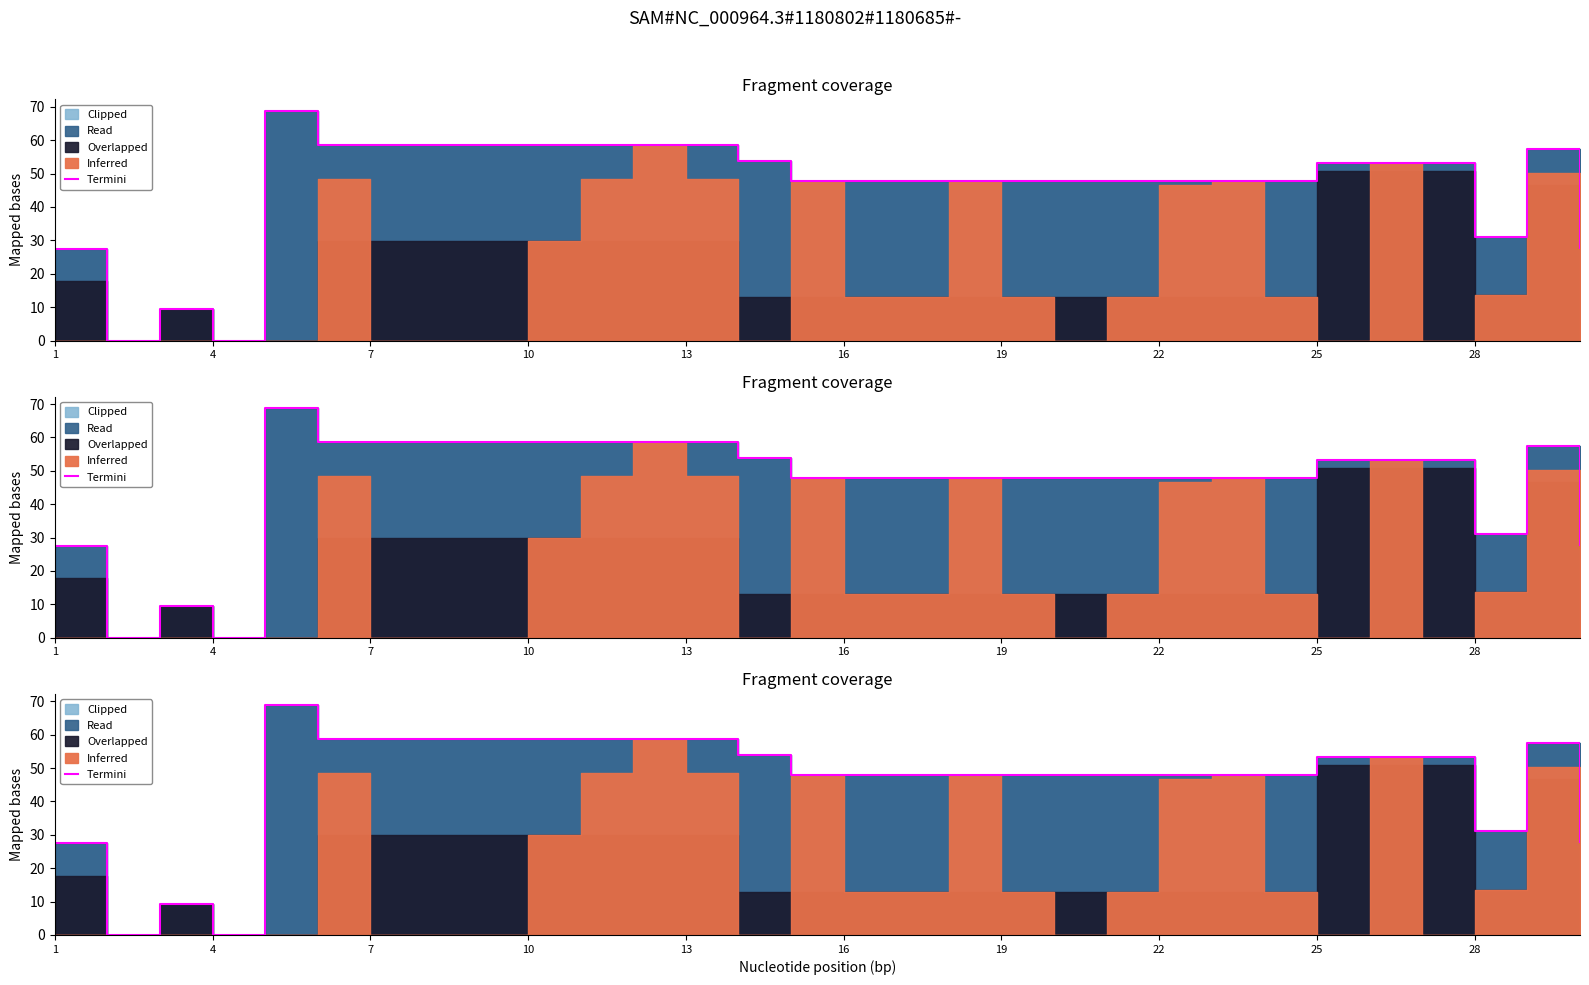

Approximately how many times larger is the value at 28 compared to 28?

1.0